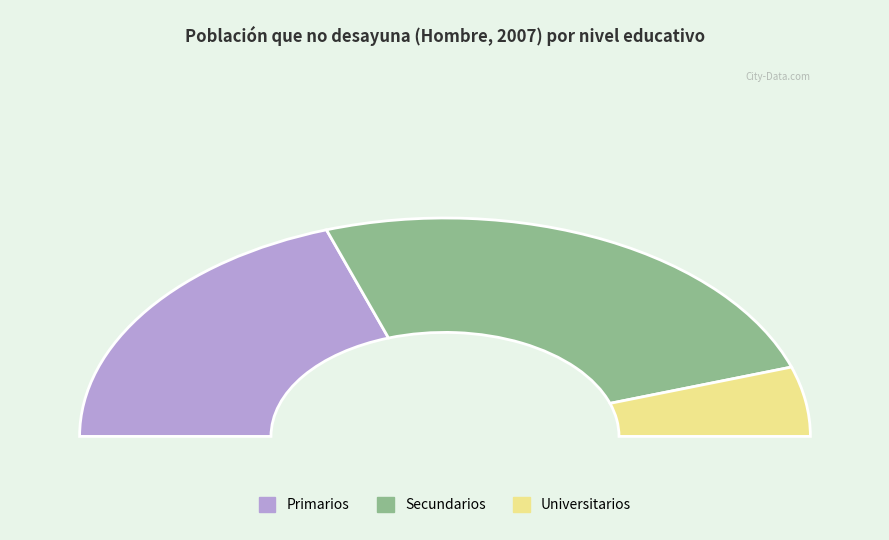

Is Primarios the majority of the pie?

No